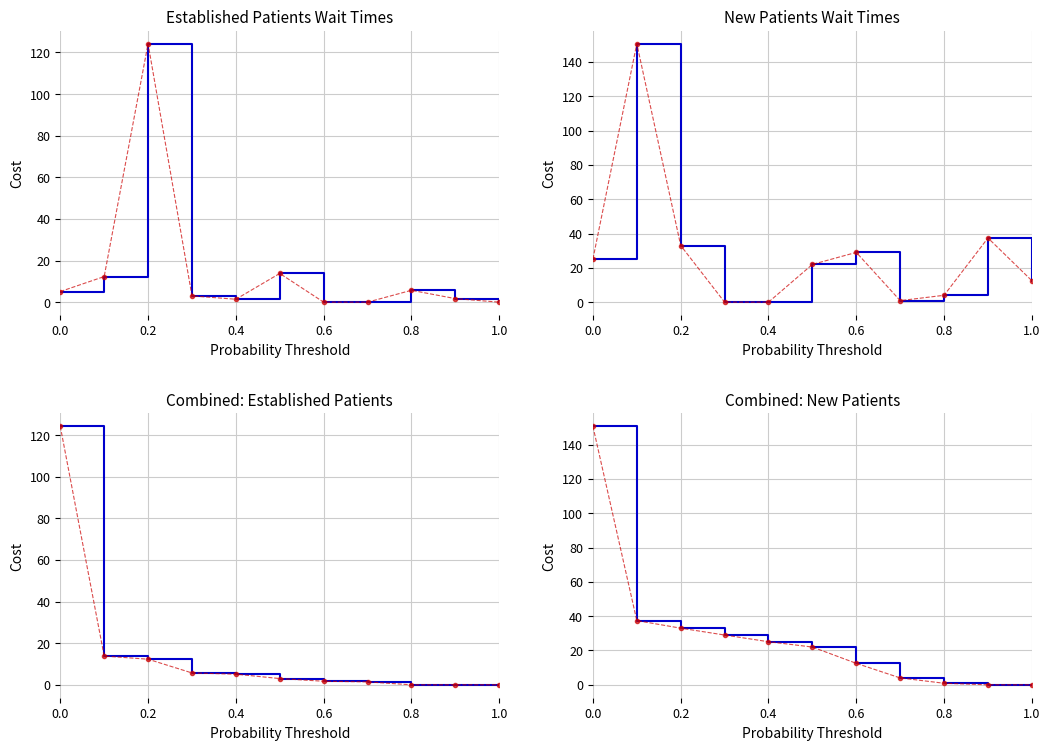

How many positive values does the NewPatients series have?

9